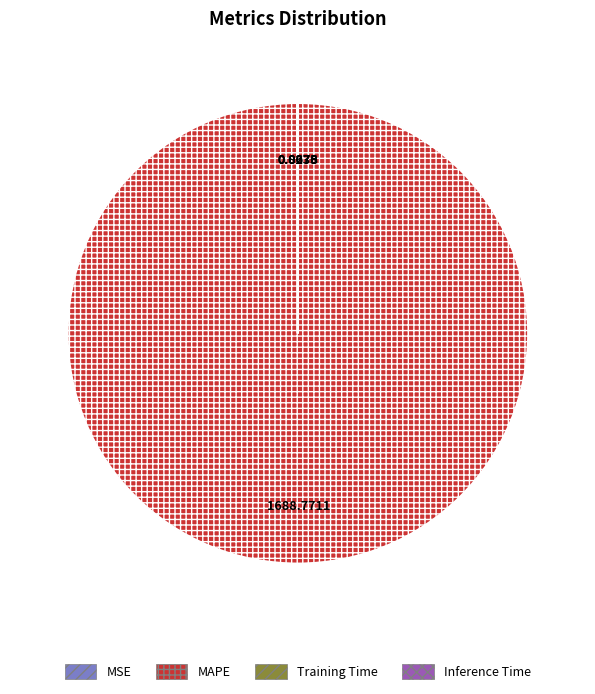

What is the largest slice in the pie chart?

MAPE